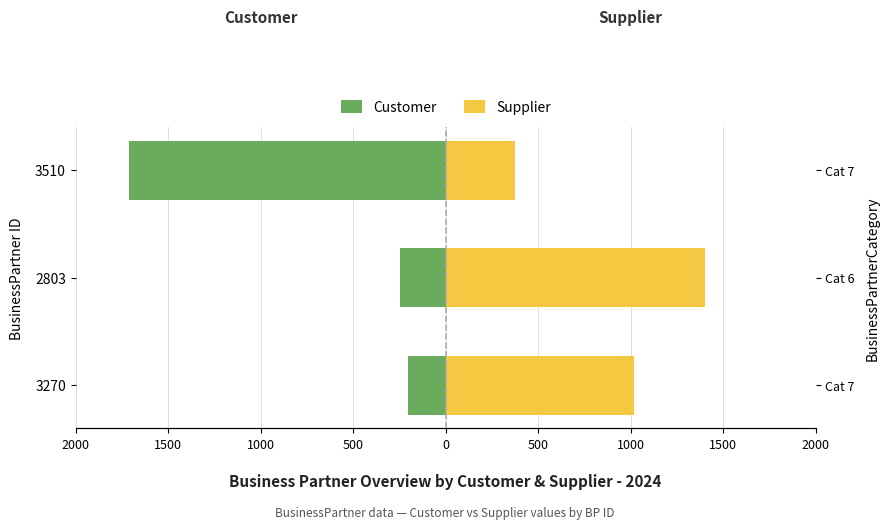

Which series changed the most between 2803 and 3510?

Customer